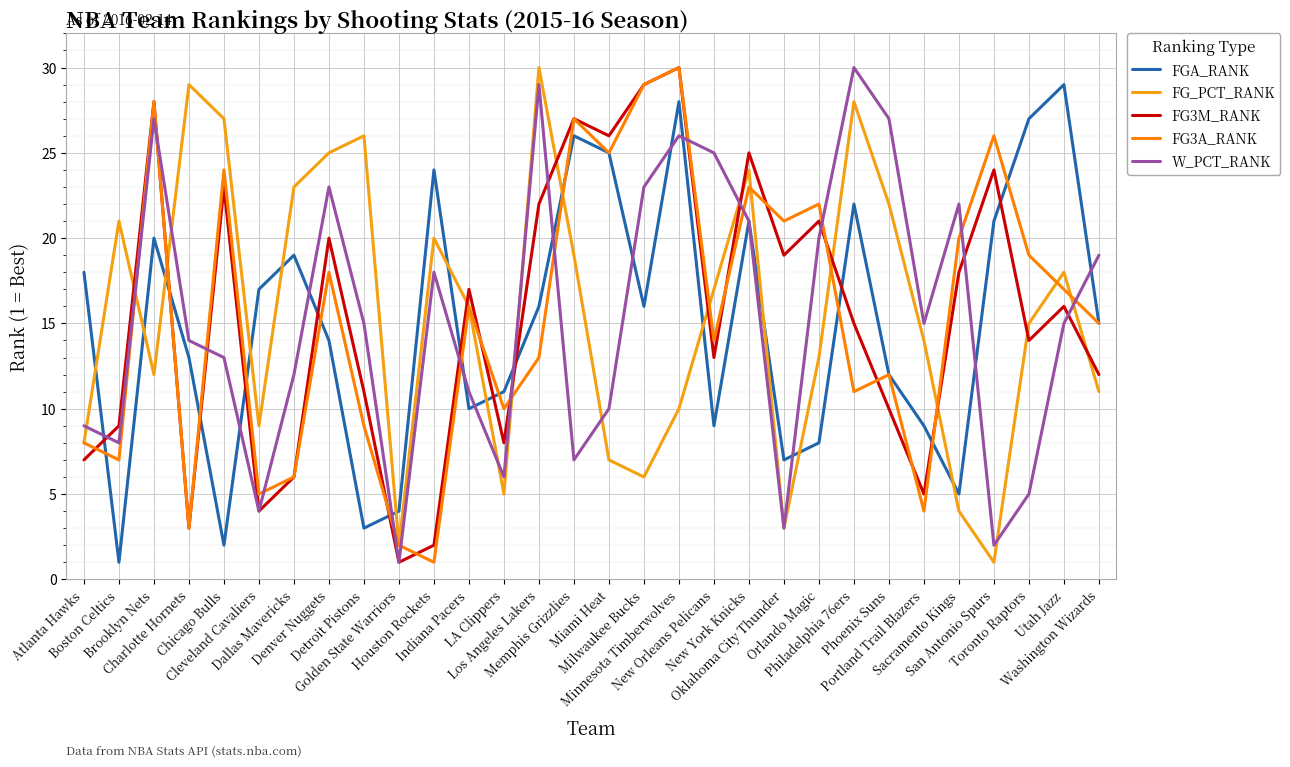

The FG3A_RANK series shows 21 at Oklahoma City Thunder. True or false?

True